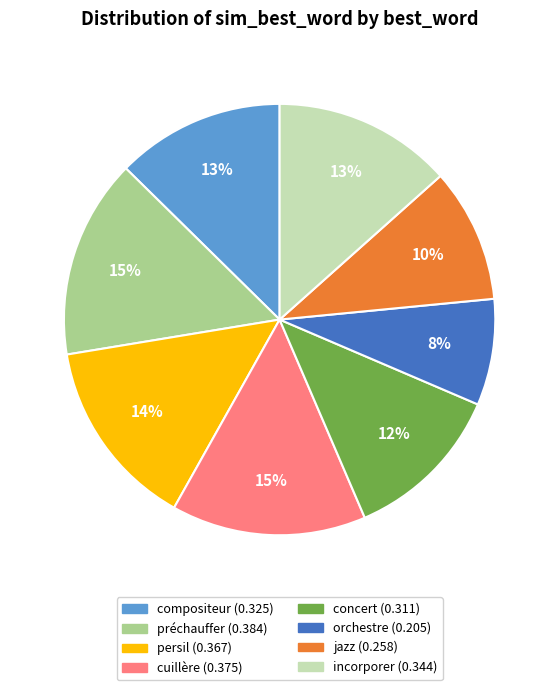

The incorporer slice represents 5% of the pie. True or false?

False